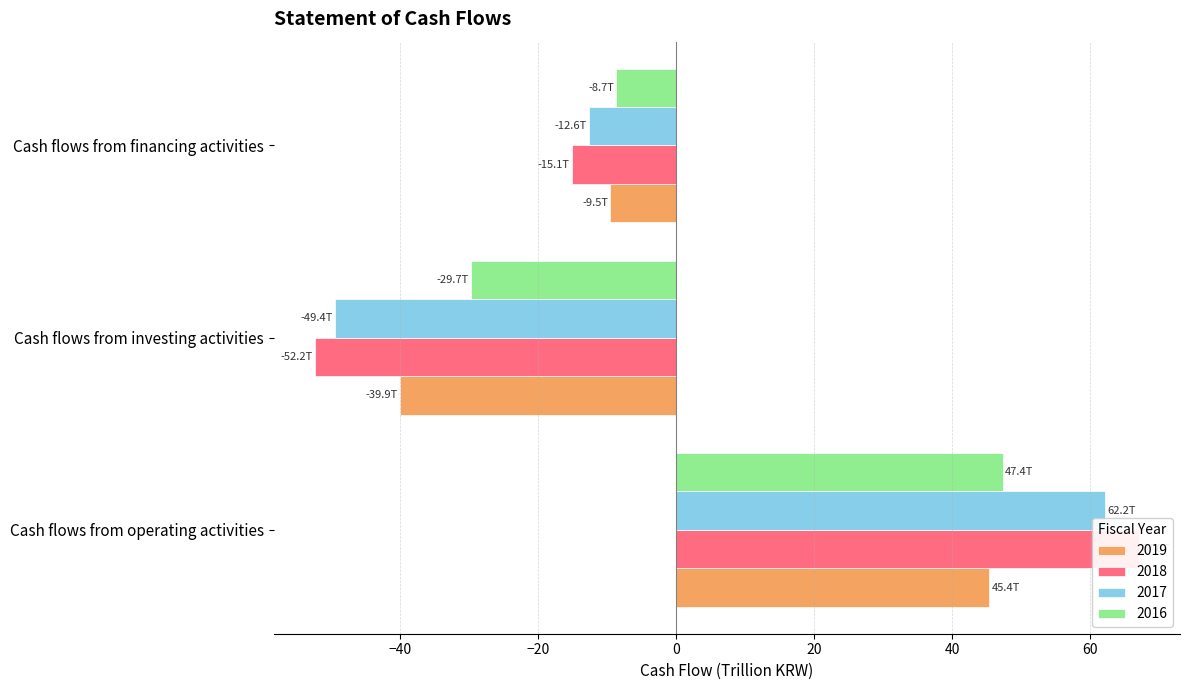

Reading right to left, list all the values displayed in this chart.

2019: Cash flows from financing activities=-9.5	Cash flows from investing activities=-39.9	Cash flows from operating activities=45.4
2018: Cash flows from financing activities=-15.1	Cash flows from investing activities=-52.2	Cash flows from operating activities=67.0
2017: Cash flows from financing activities=-12.6	Cash flows from investing activities=-49.4	Cash flows from operating activities=62.2
2016: Cash flows from financing activities=-8.7	Cash flows from investing activities=-29.7	Cash flows from operating activities=47.4